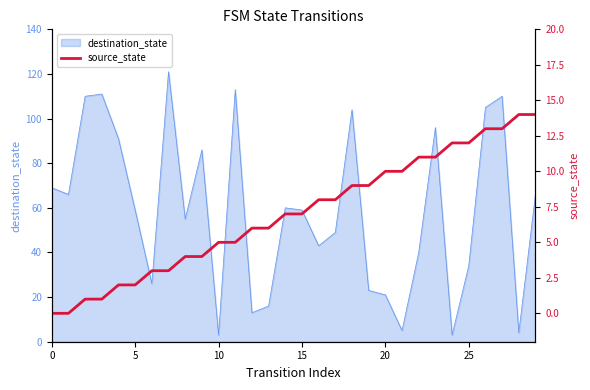

The destination_state series shows 59 at 15. True or false?

True